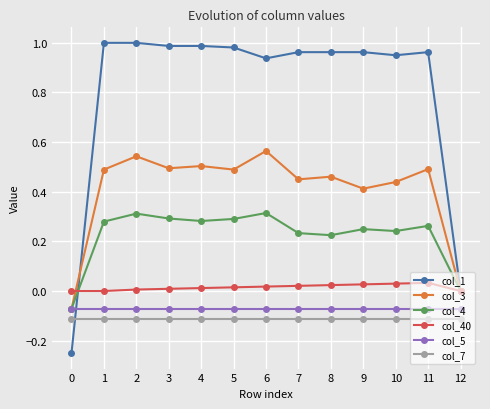

What are all the series names shown in the legend?

col_1, col_3, col_4, col_40, col_5, col_7